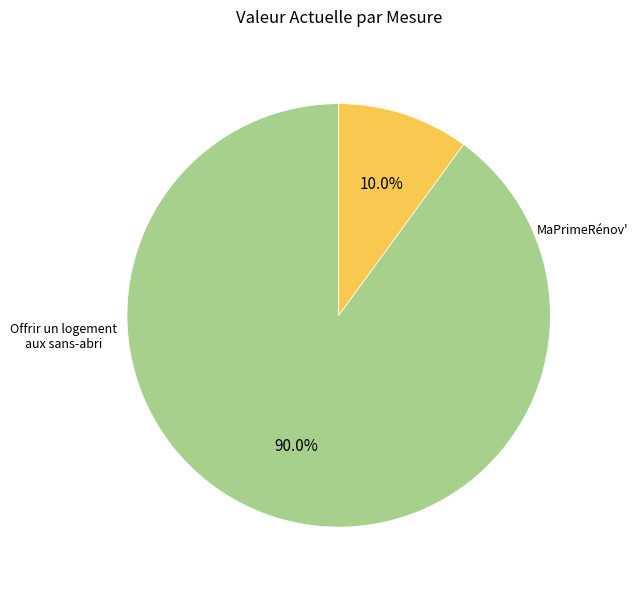

To the nearest percent, what is the difference between the largest and smallest slice percentages?

80%